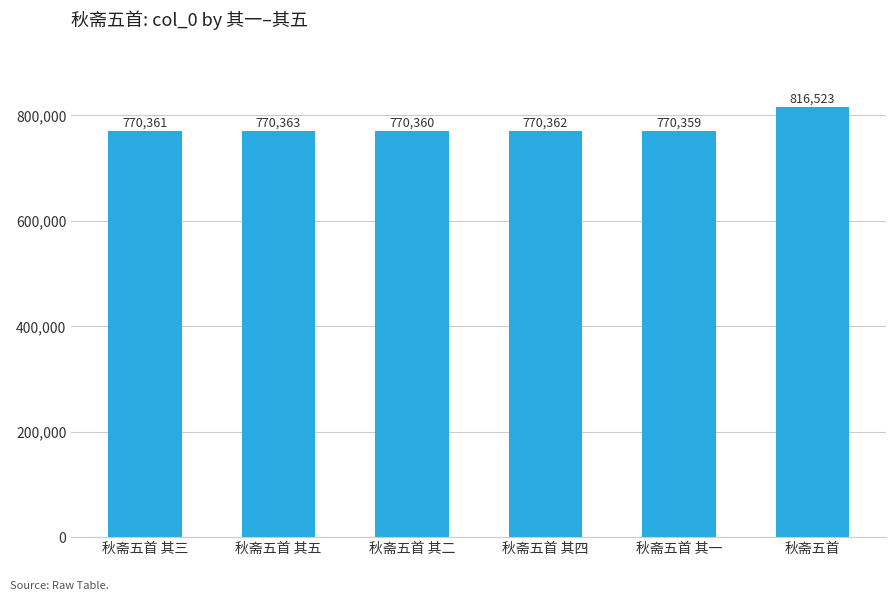

At which category does the chart reach its minimum across all series?

秋斋五首 其一